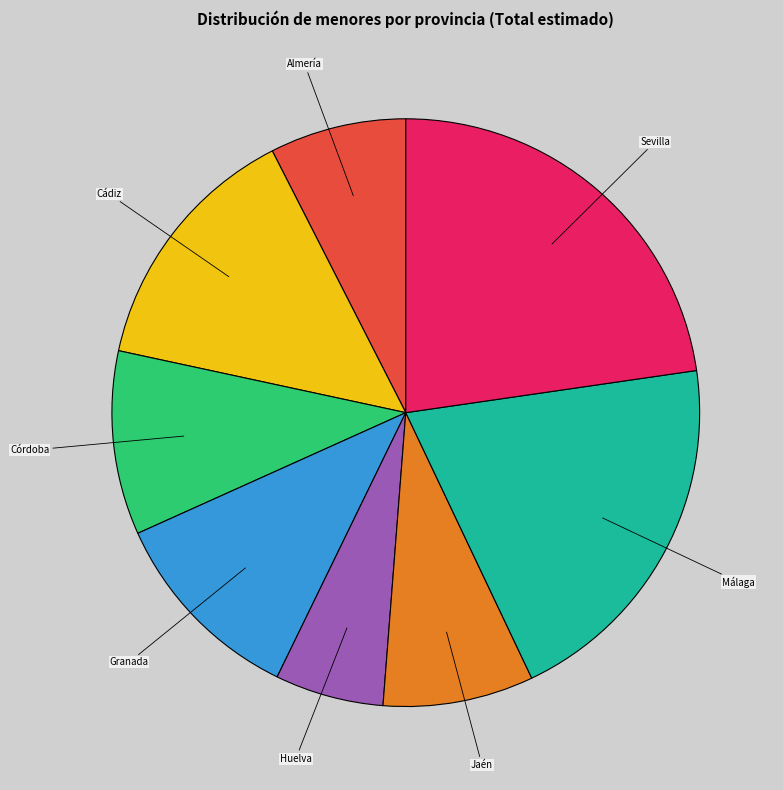

Which has a higher value, Huelva or Jaén?

Jaén